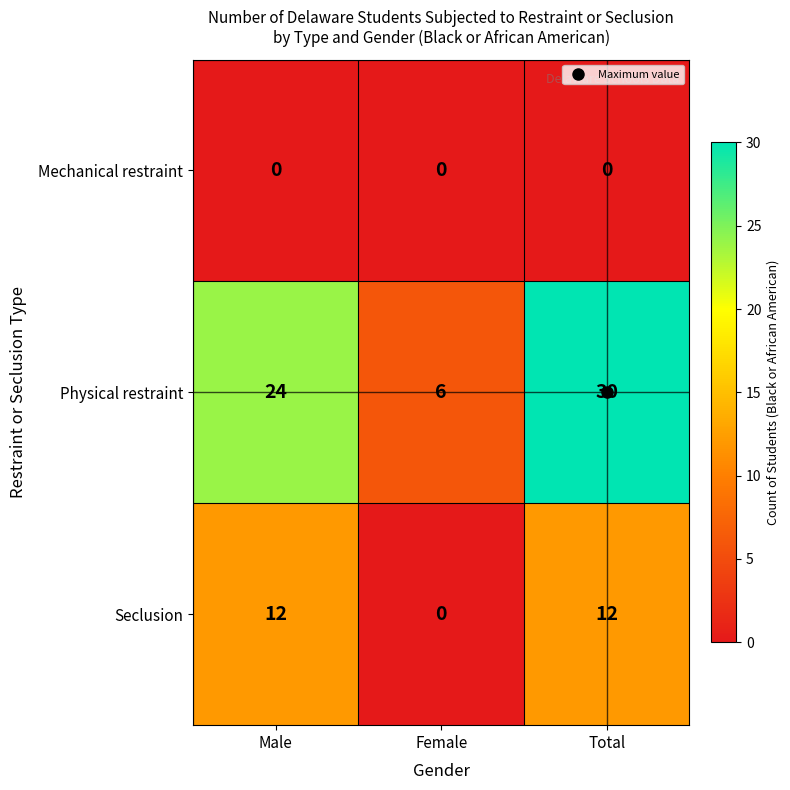

List the series in order of their peak value, highest first.

Physical restraint, Seclusion, Mechanical restraint